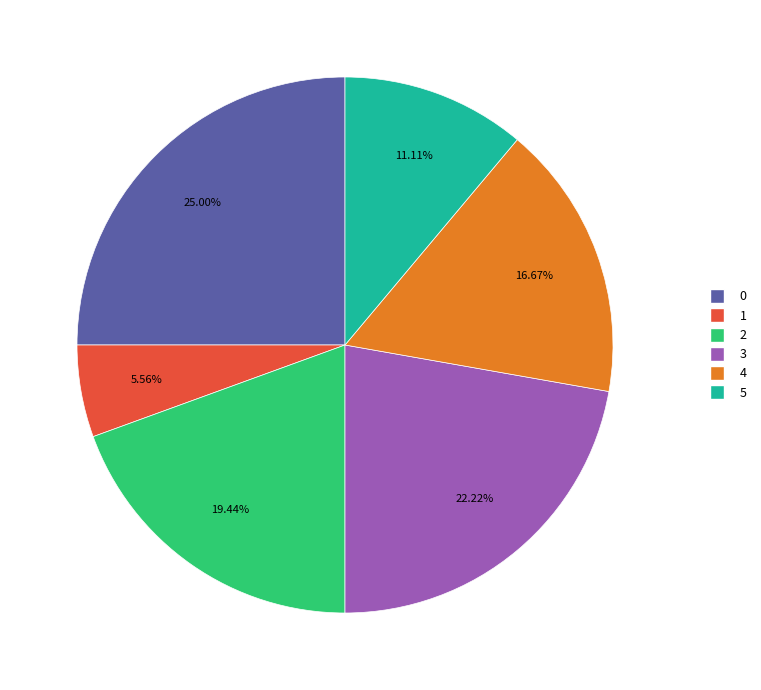

Is there any slice that represents more than half of the pie?

No